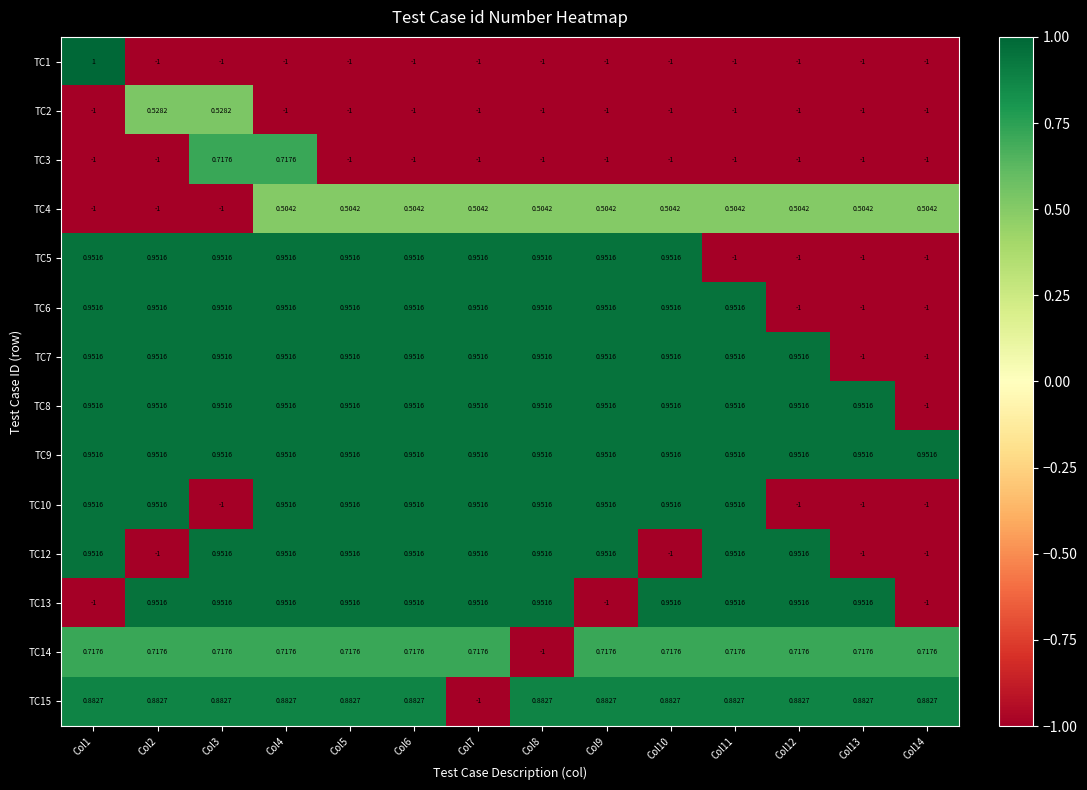

Which series has the largest total across all categories?

TC9